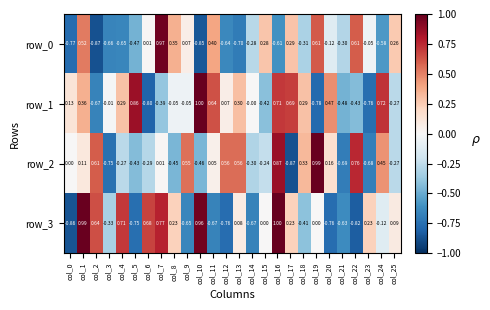

How many values in the row_2 series are below 0?

12